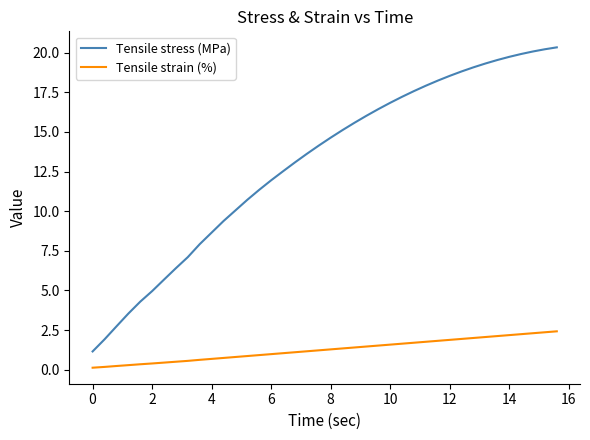

True or false: Tensile strain (%) and Tensile stress (MPa) cross at least once.

False